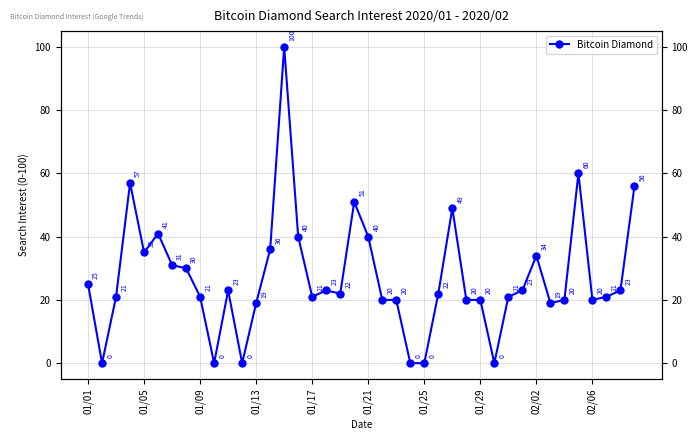

How many positive values are there?

34